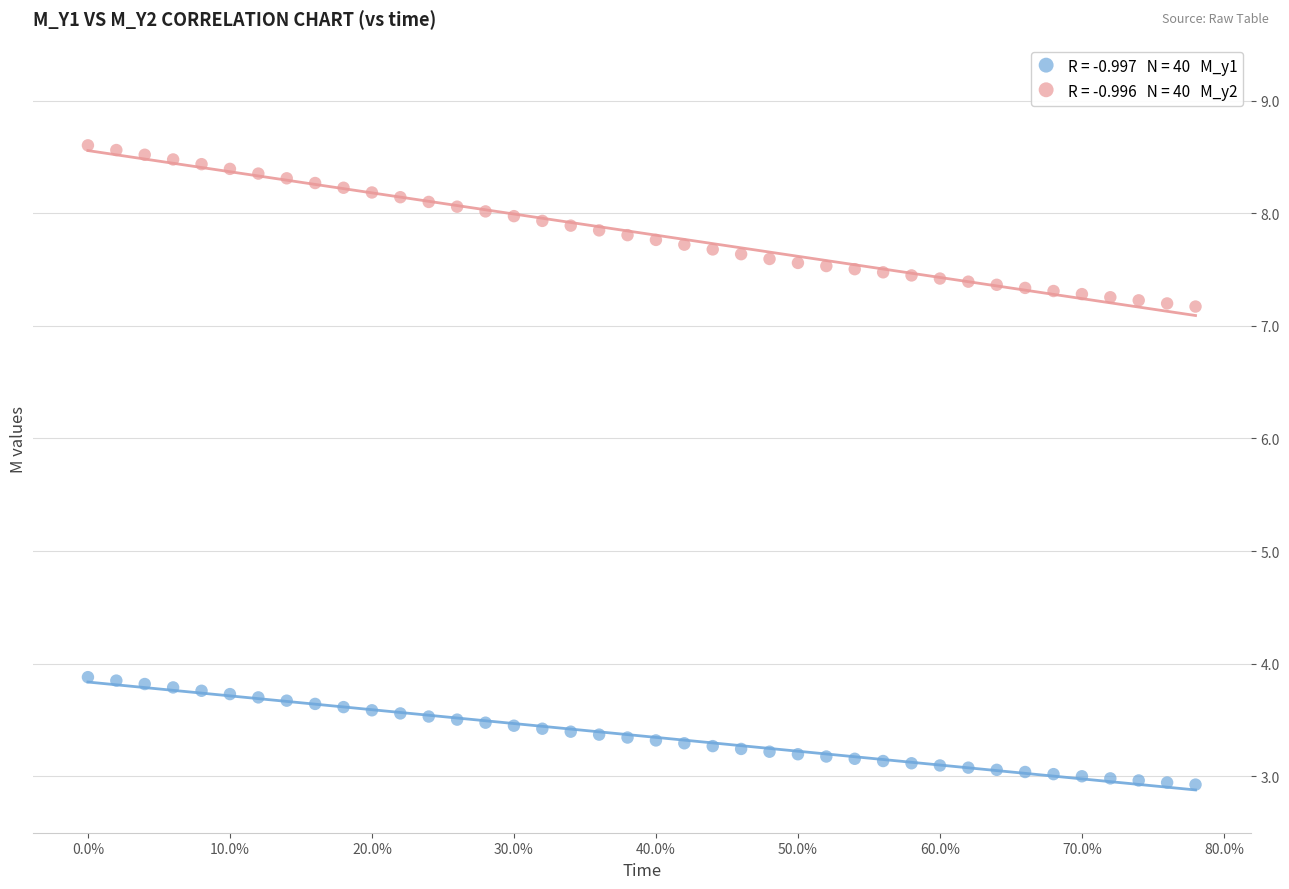

Across all data points, what is the range of Y values (max minus min)?

5.7